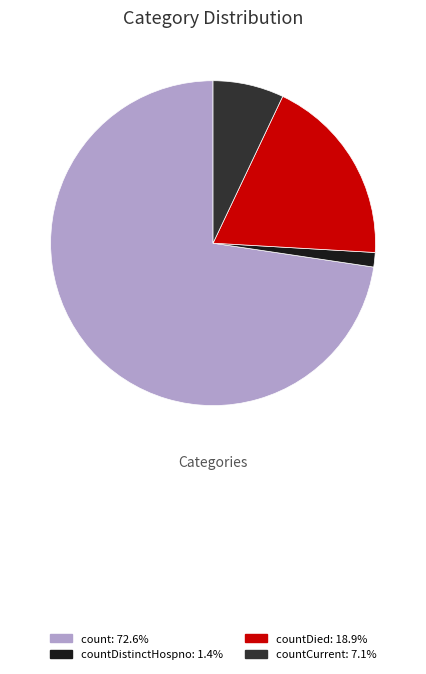

Is the sum of countDistinctHospno: 1.4% and countCurrent: 7.1% greater than half?

No